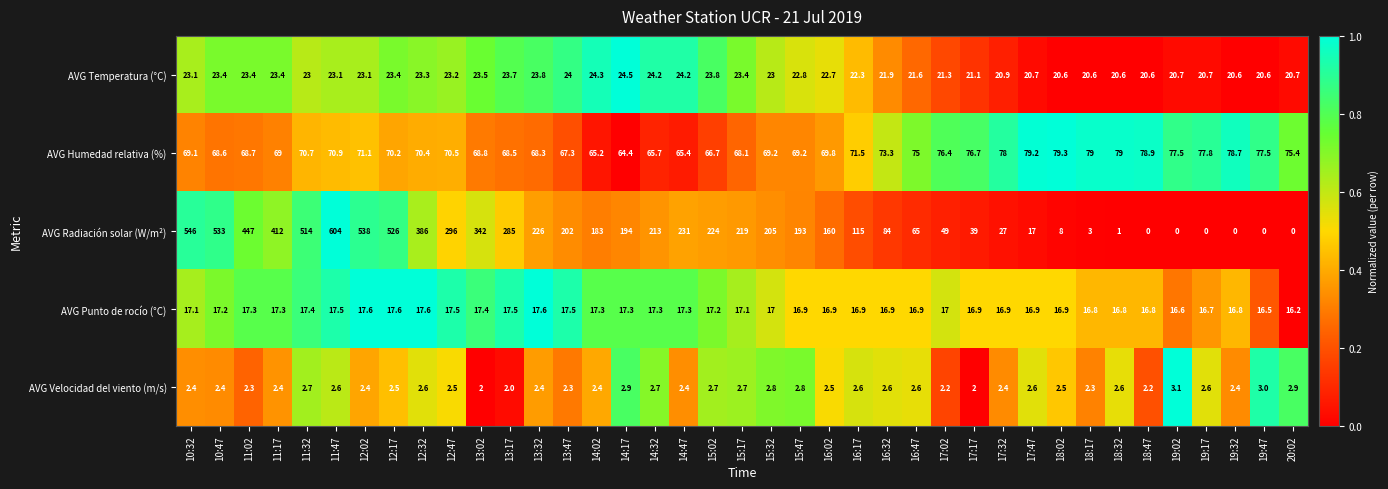

Rank the series at 16:17 from highest to lowest value.

AVG Radiación solar (W/m²), AVG Humedad relativa (%), AVG Temperatura (°C), AVG Punto de rocío (°C), AVG Velocidad del viento (m/s)